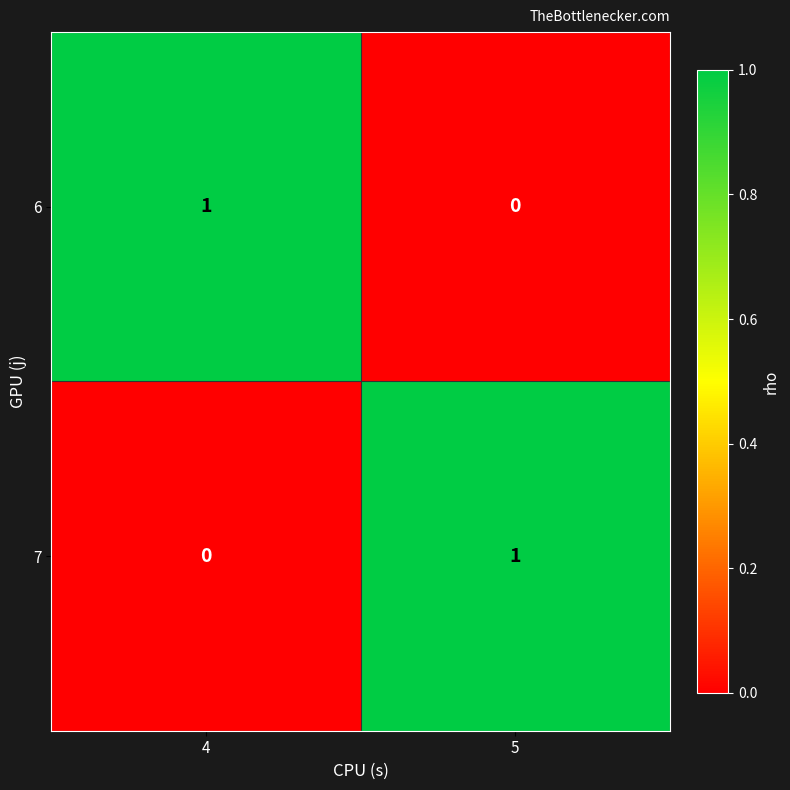

At how many categories does at least one series exceed 0?

2